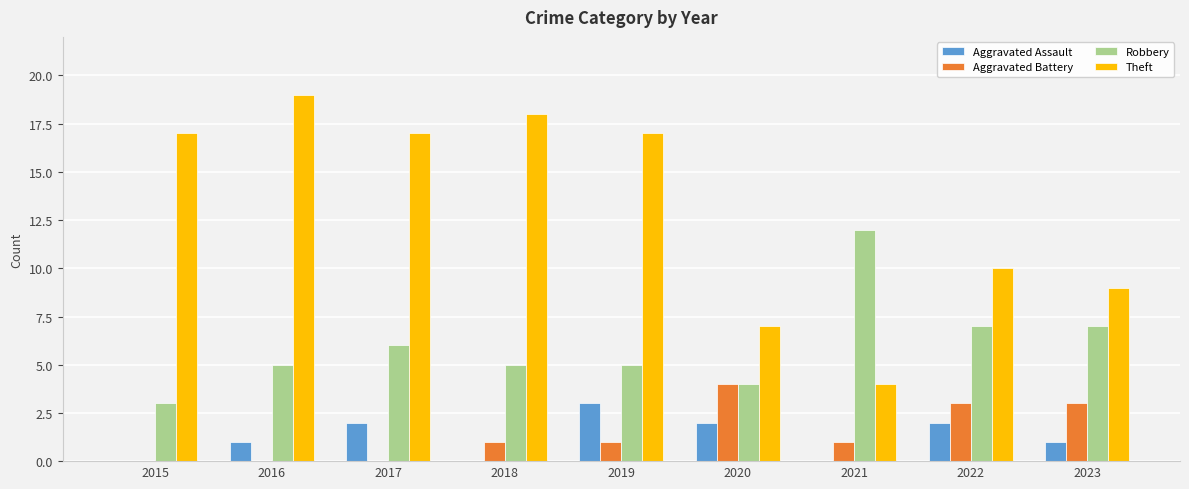

Which series has the largest range (max minus min)?

Theft